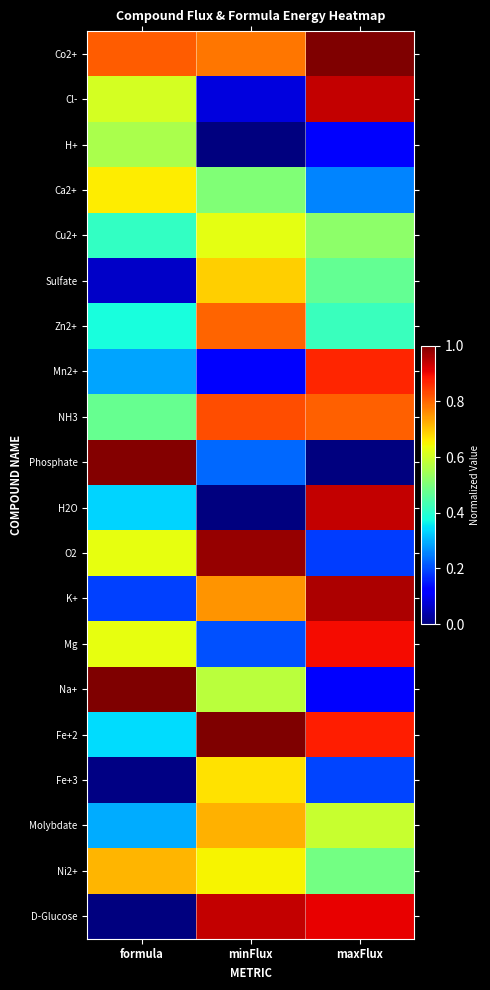

Reading left to right, extract all data points from this chart.

Co2+: formula=0.8	minFlux=0.8	maxFlux=1.0
Cl-: formula=0.6	minFlux=0.1	maxFlux=0.9
H+: formula=0.6	minFlux=0.0	maxFlux=0.1
Ca2+: formula=0.7	minFlux=0.5	maxFlux=0.3
Cu2+: formula=0.4	minFlux=0.6	maxFlux=0.5
Sulfate: formula=0.1	minFlux=0.7	maxFlux=0.5
Zn2+: formula=0.4	minFlux=0.8	maxFlux=0.4
Mn2+: formula=0.3	minFlux=0.1	maxFlux=0.9
NH3: formula=0.5	minFlux=0.8	maxFlux=0.8
Phosphate: formula=1.0	minFlux=0.2	maxFlux=0.0
H2O: formula=0.3	minFlux=0.0	maxFlux=0.9
O2: formula=0.6	minFlux=1.0	maxFlux=0.2
K+: formula=0.2	minFlux=0.8	maxFlux=1.0
Mg: formula=0.6	minFlux=0.2	maxFlux=0.9
Na+: formula=1.0	minFlux=0.6	maxFlux=0.1
Fe+2: formula=0.3	minFlux=1.0	maxFlux=0.9
Fe+3: formula=0.0	minFlux=0.7	maxFlux=0.2
Molybdate: formula=0.3	minFlux=0.7	maxFlux=0.6
Ni2+: formula=0.7	minFlux=0.6	maxFlux=0.5
D-Glucose: formula=0.0	minFlux=0.9	maxFlux=0.9